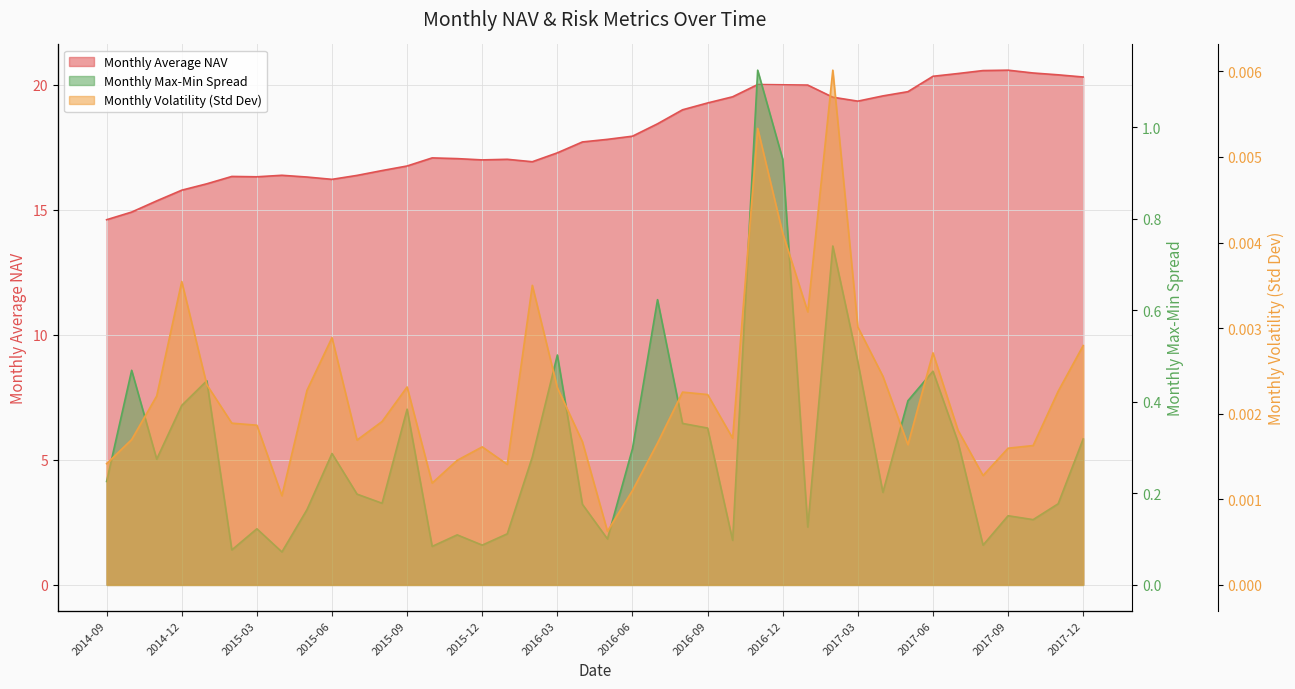

In Monthly Volatility (Std Dev of Returns), how many points are higher than both neighbors (excluding endpoints)?

9